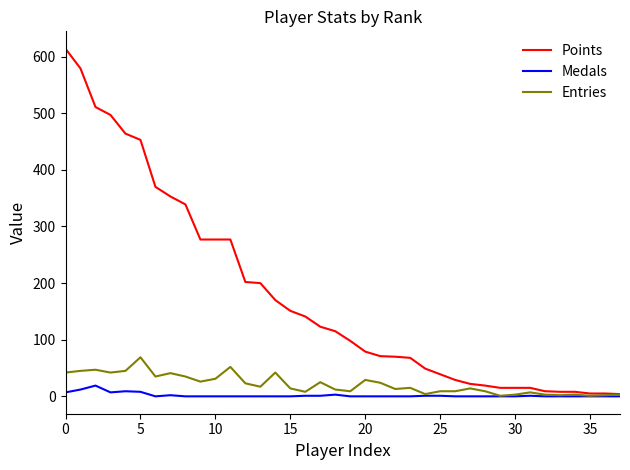

Which series has the largest total across all categories?

Points